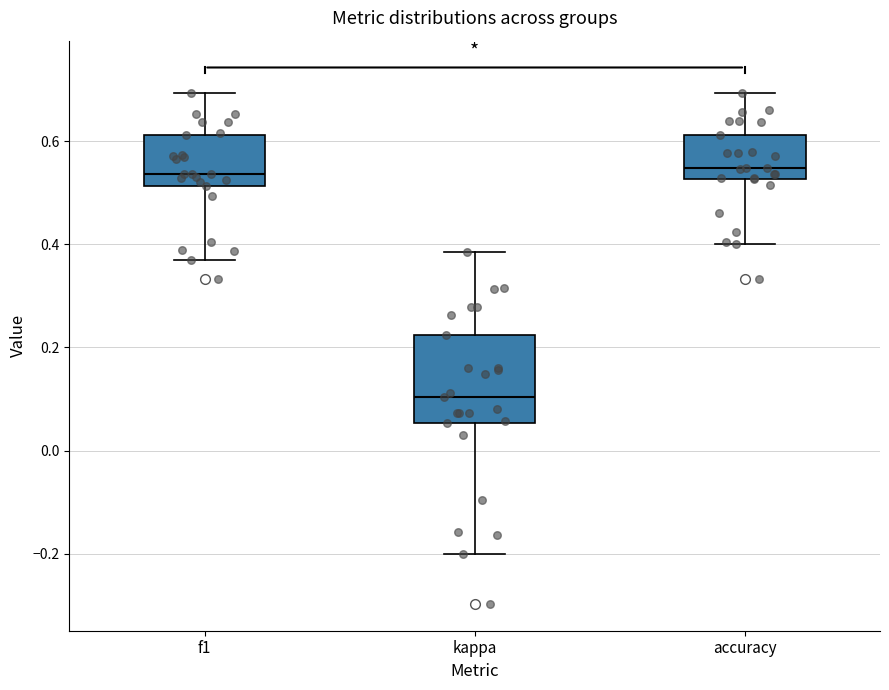

Reading left to right, read every box against the y-axis: the position of its median line, the range the box covers, and the ends of its whiskers. The values are not printed on the chart, so give them approximately, as read against the axis.

f1: median 0.54, box 0.52 to 0.62, whiskers 0.36 to 0.70
kappa: median 0.10, box 0.06 to 0.22, whiskers -0.20 to 0.38
accuracy: median 0.54, box 0.52 to 0.62, whiskers 0.40 to 0.70